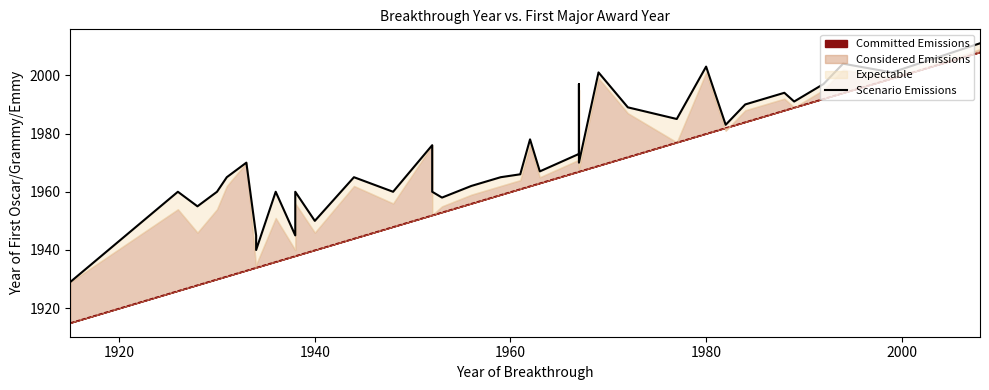

What is the sum of all values?

74967